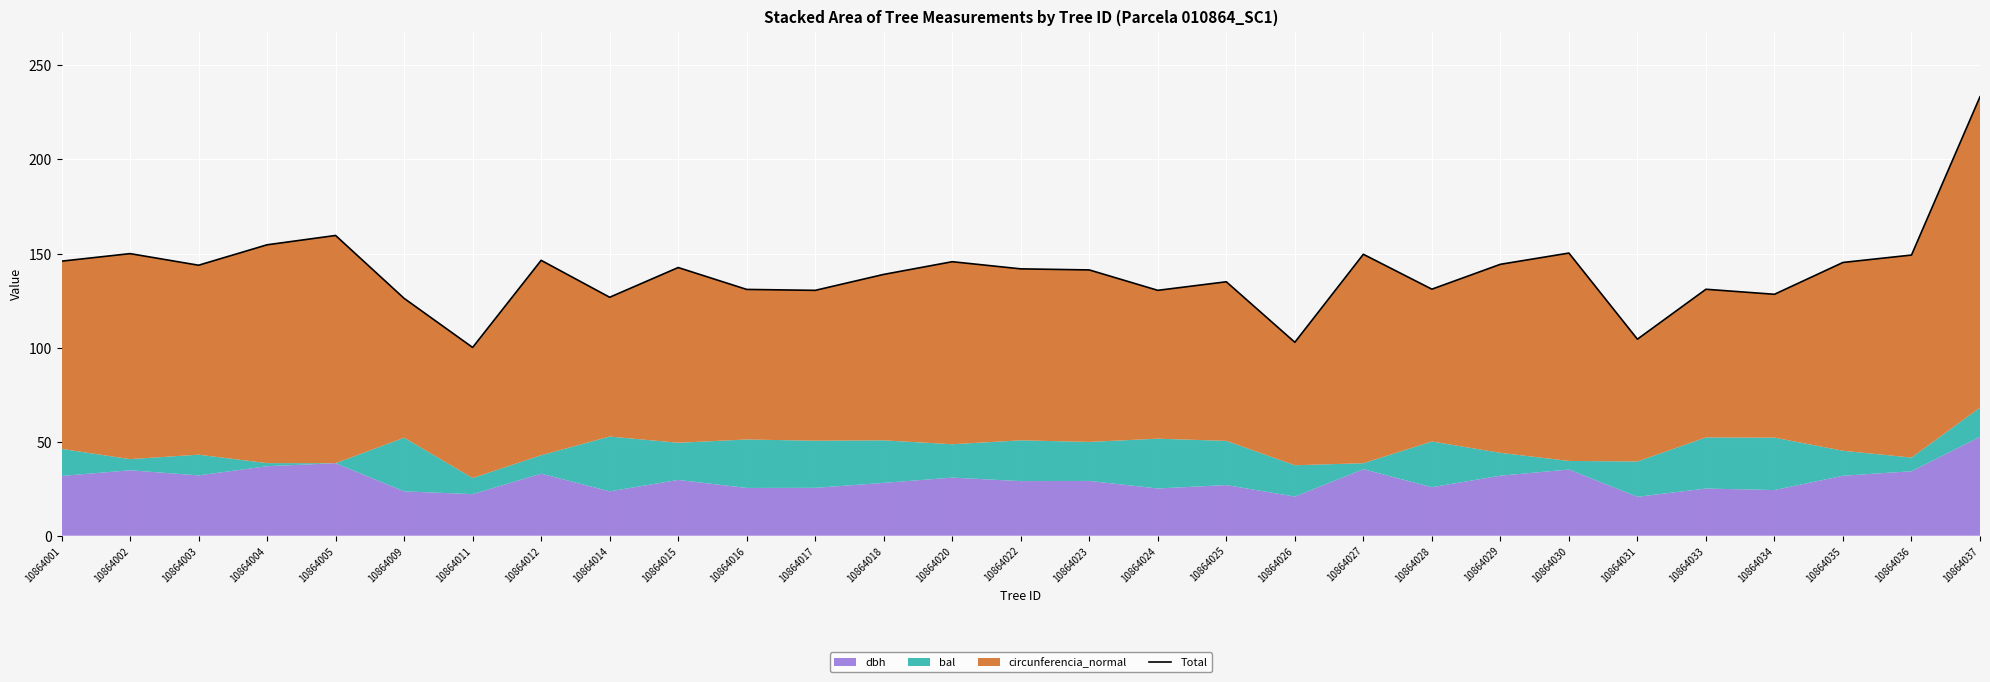

What is the greatest value displayed?

233.3